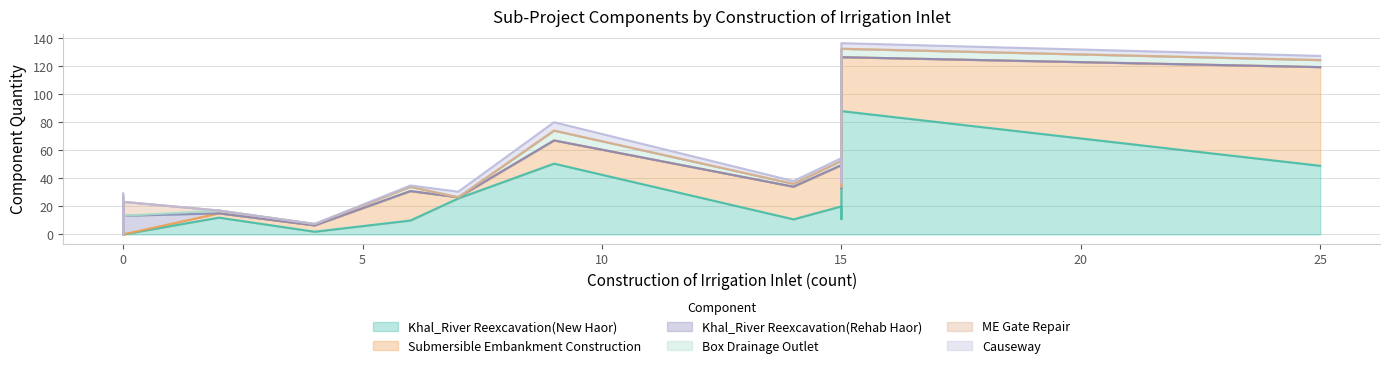

List the series in order of their peak value, highest first.

Khal_River Reexcavation(New Haor), Submersible Embankment Construction, Khal_River Reexcavation(Rehab Haor), ME Gate Repair, Box Drainage Outlet, Causeway